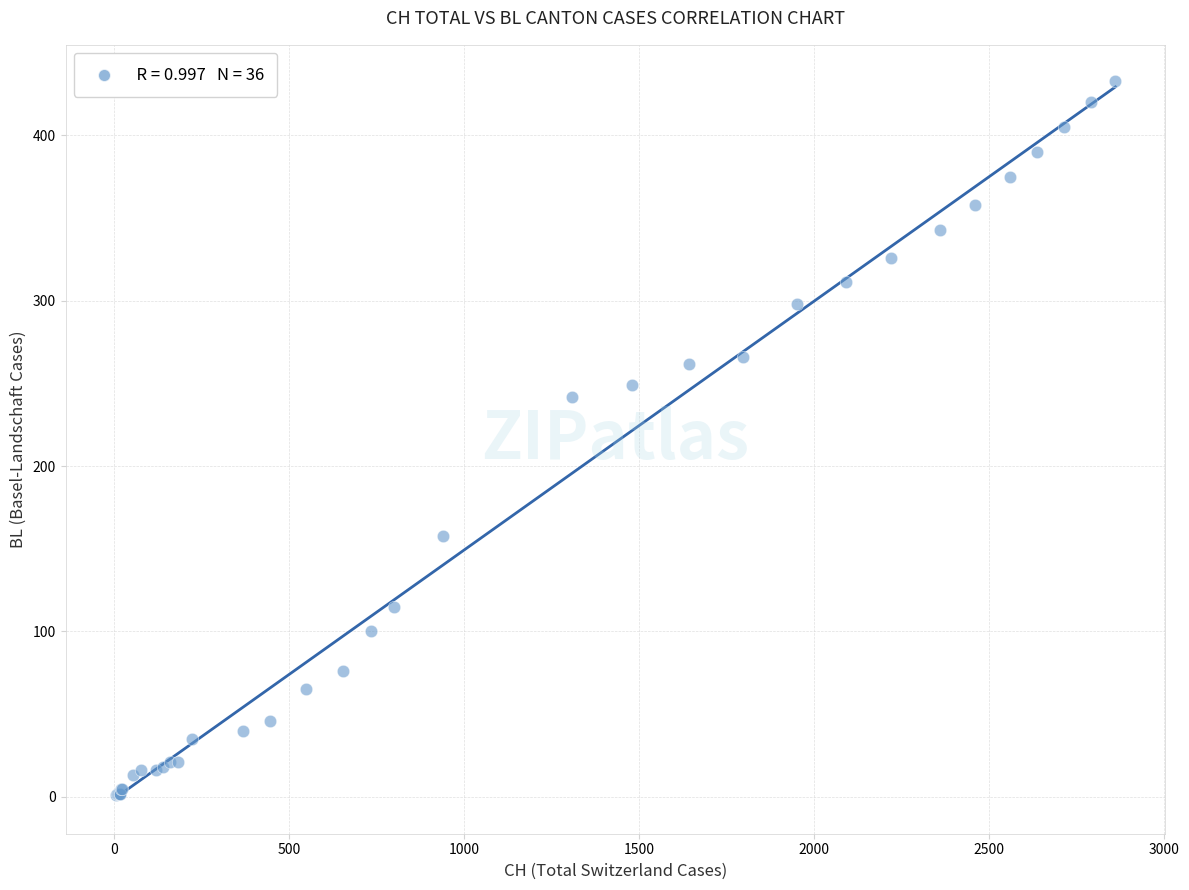

What Y value in the scatter plot is closest to 217?

242